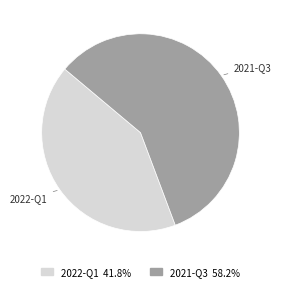

Is 2022-Q1 41.8% the majority of the pie?

No